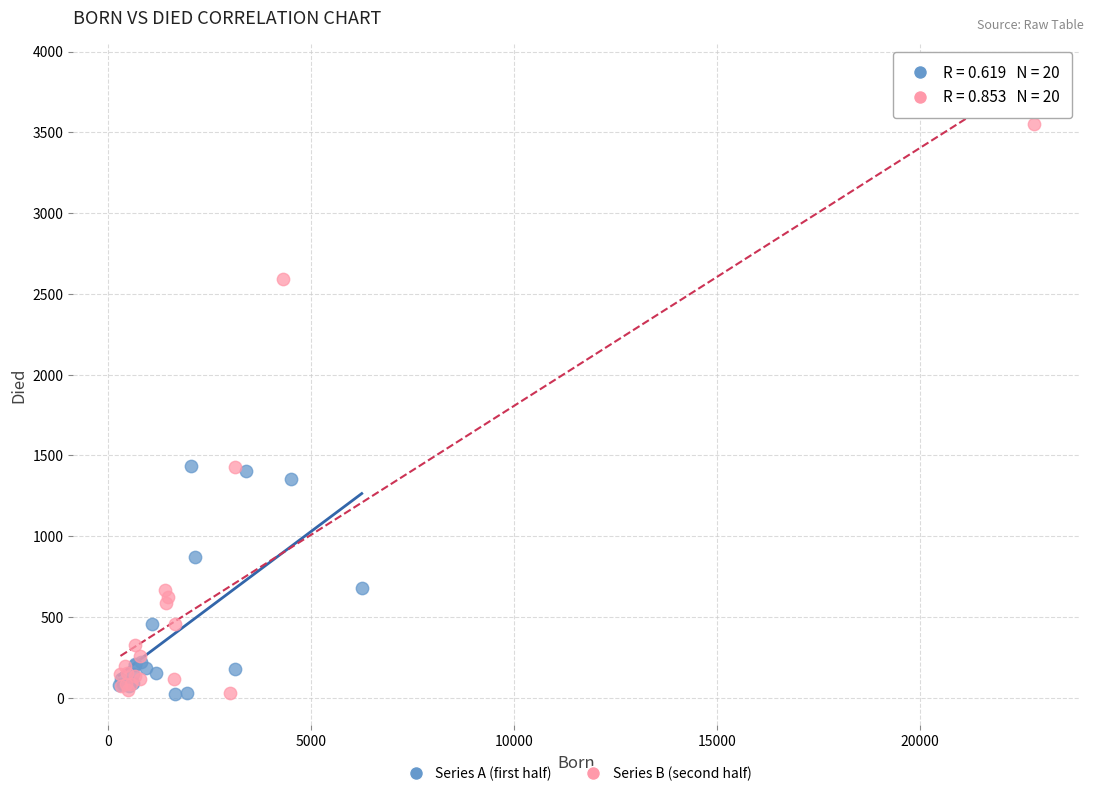

Which series has the widest spread of Y values?

Series B (second half)